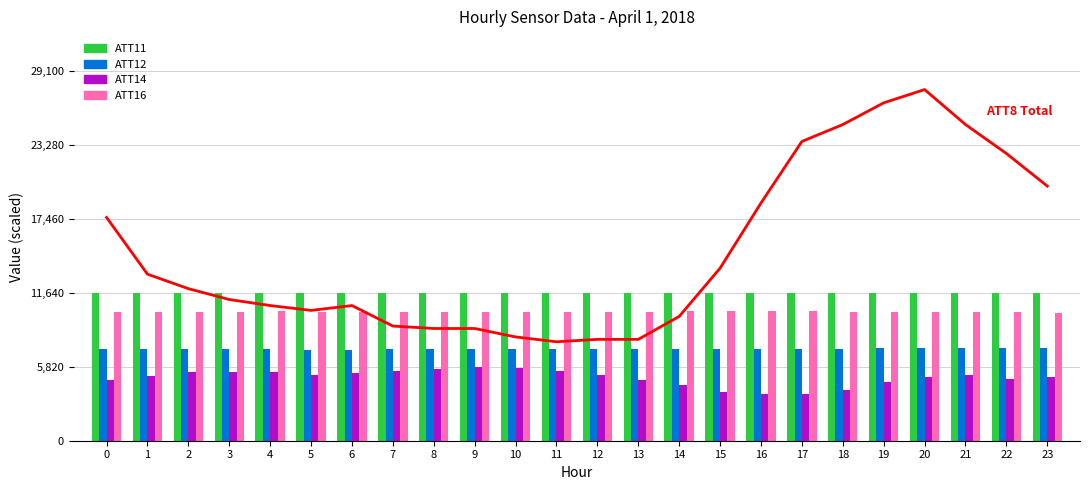

Is the value of ATT12 at 21 greater than the value of ATT14 at 15?

Yes